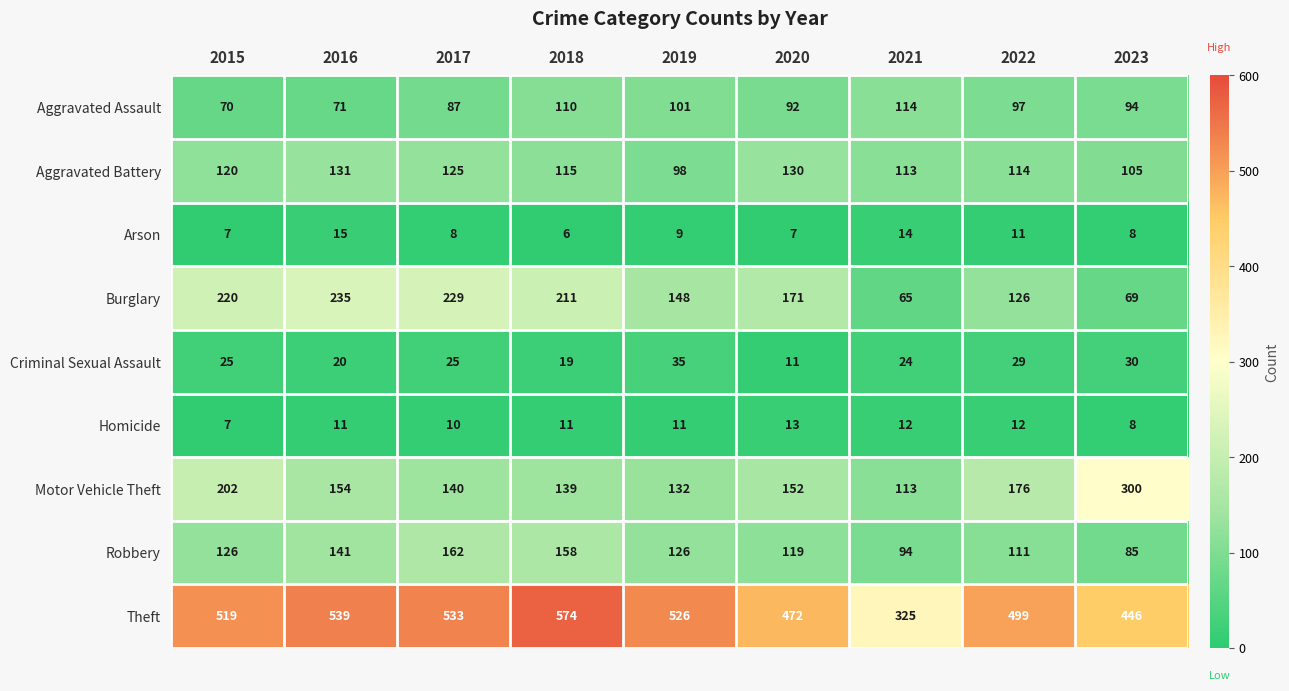

At which category is the sum across all series the highest?

2018